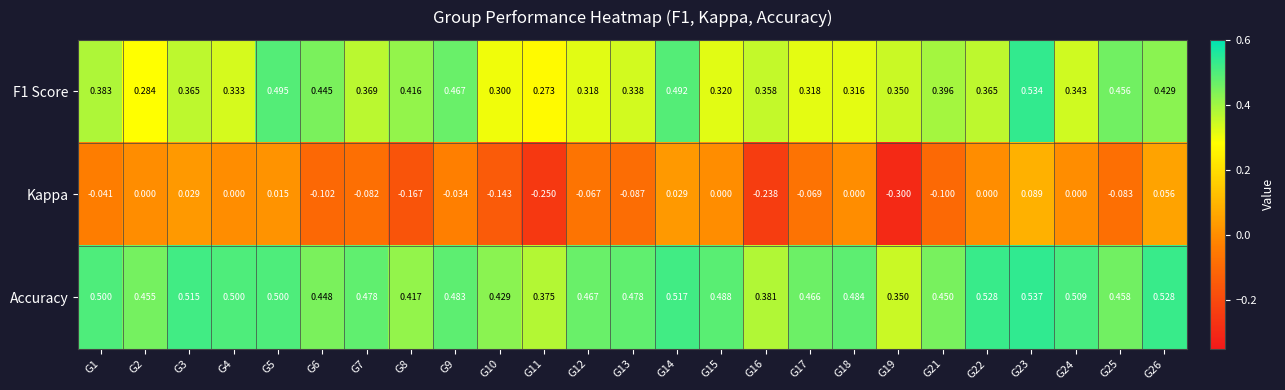

Which series changed the most between G17 and G24?

Kappa